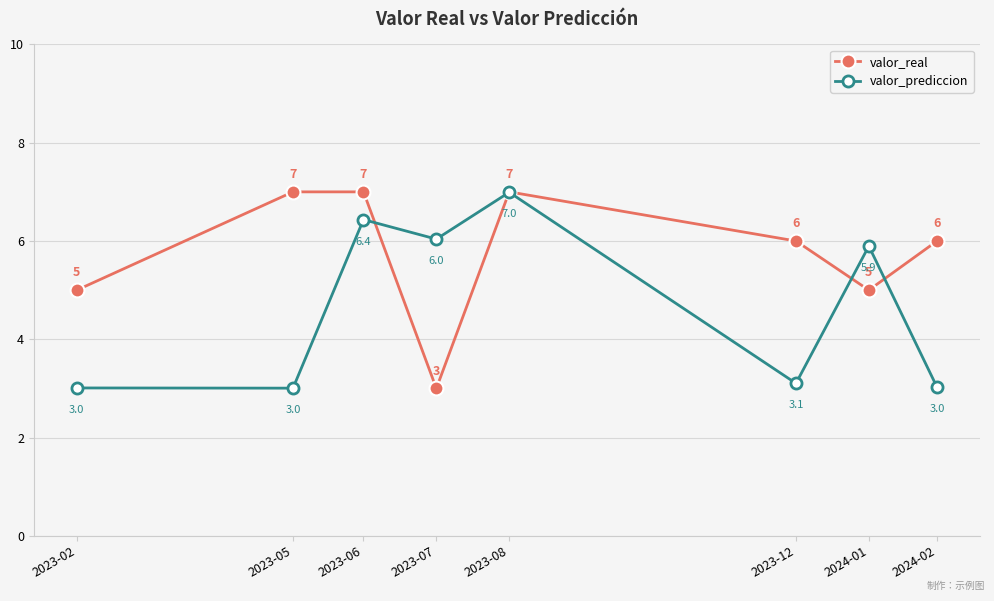

Reading left to right, what are all the values shown in this chart?

valor_real: 2023-02=5.0	2023-05=7.0	2023-06=7.0	2023-07=3.0	2023-08=7.0	2023-12=6.0	2024-01=5.0	2024-02=6.0
valor_prediccion: 2023-02=3.0	2023-05=3.0	2023-06=6.4	2023-07=6.0	2023-08=7.0	2023-12=3.1	2024-01=5.9	2024-02=3.0